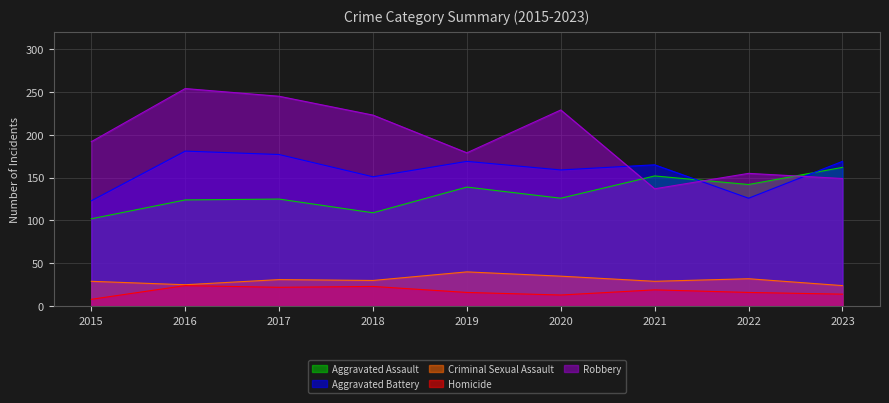

What are all the series names shown in the legend?

Aggravated Assault, Aggravated Battery, Criminal Sexual Assault, Homicide, Robbery